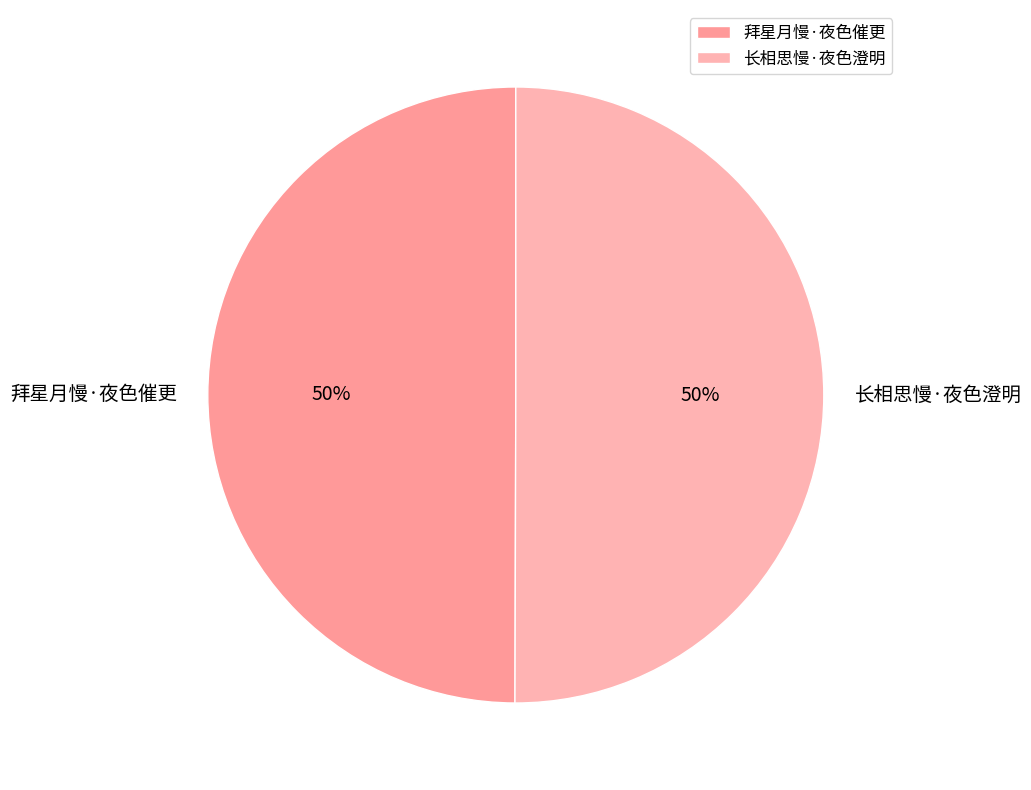

To the nearest percent, what is the average slice percentage?

50%